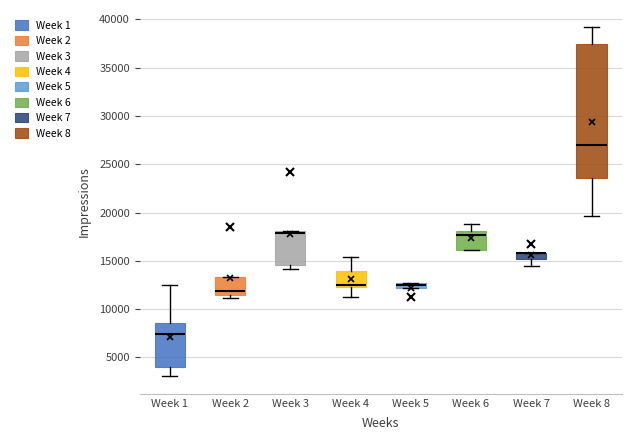

Where does the median line of the box for Week 6 sit on the y-axis? The values are not printed on the chart, so give them approximately, as read against the axis.

17500